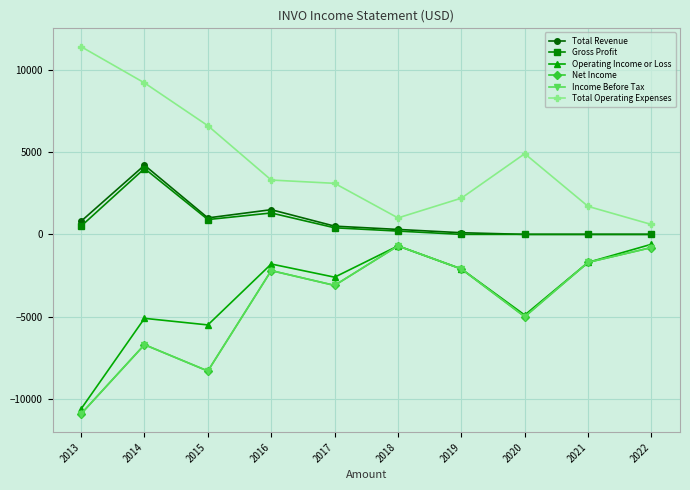

At 2021, list the series in order from smallest to largest.

Operating Income or Loss, Net Income, Income Before Tax, Total Revenue, Gross Profit, Total Operating Expenses